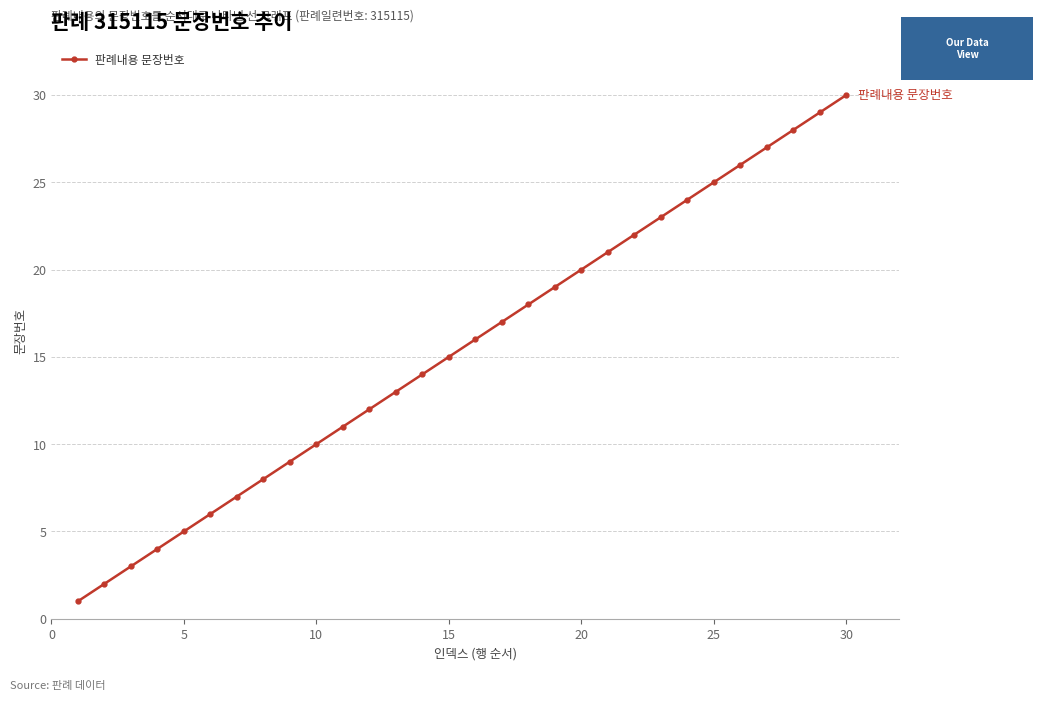

What is the maximum value shown in the chart?

30